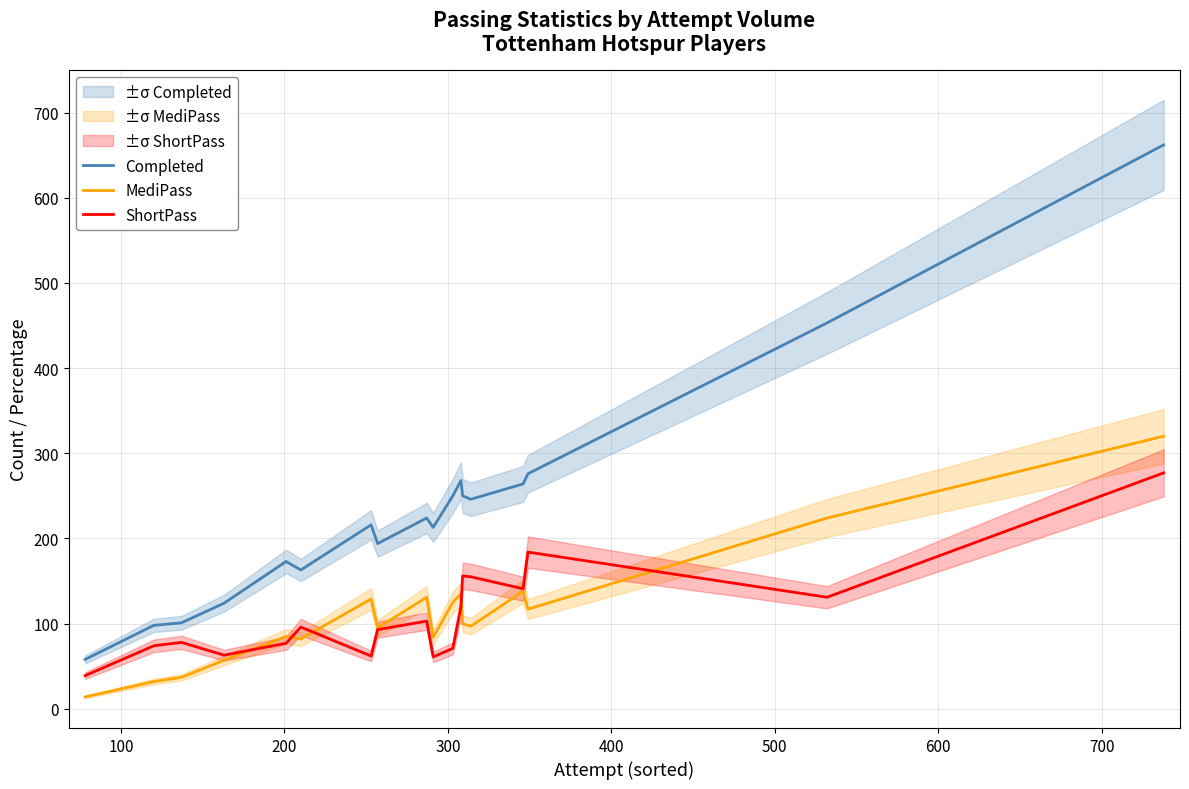

True or false: Completed and ShortPass cross at least once.

False